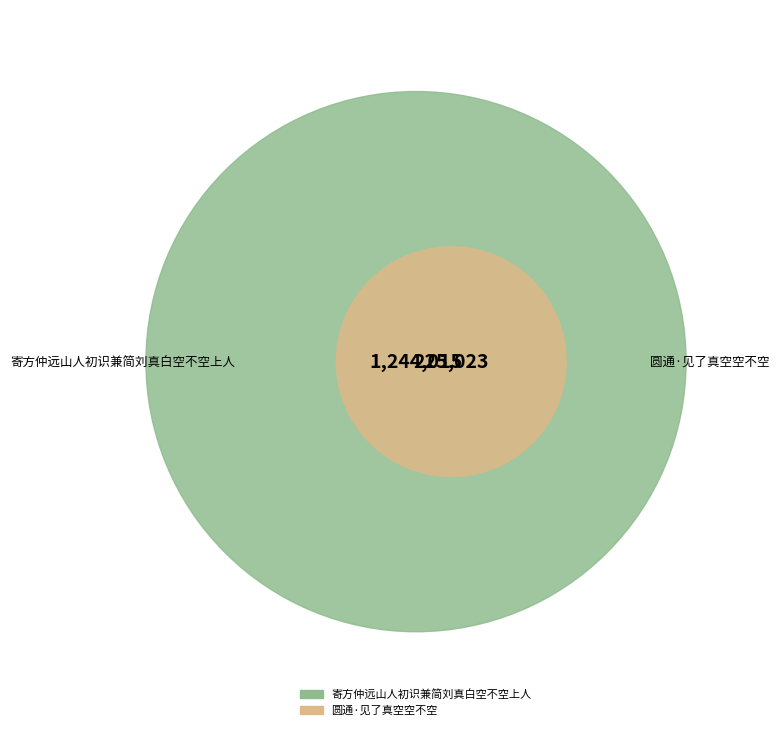

The 圆通·见了真空空不空 slice represents 15% of the pie. True or false?

True